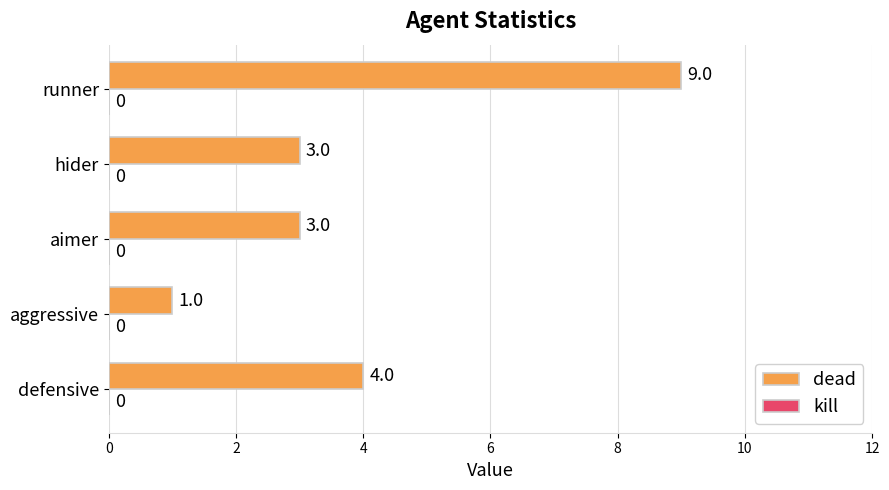

What is the maximum value shown in the chart?

9